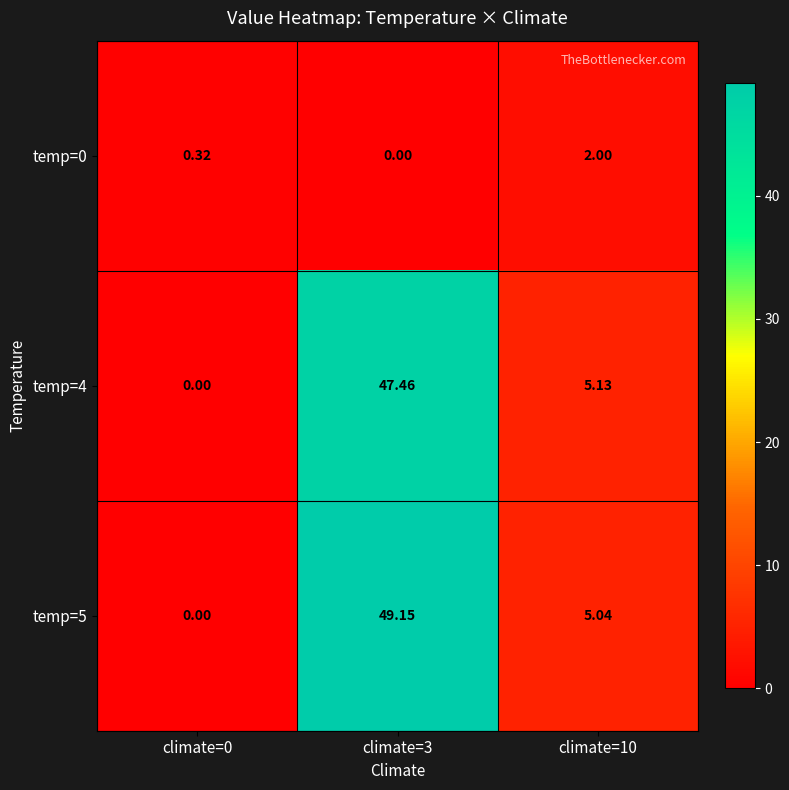

Count the number of categories in the chart.

3